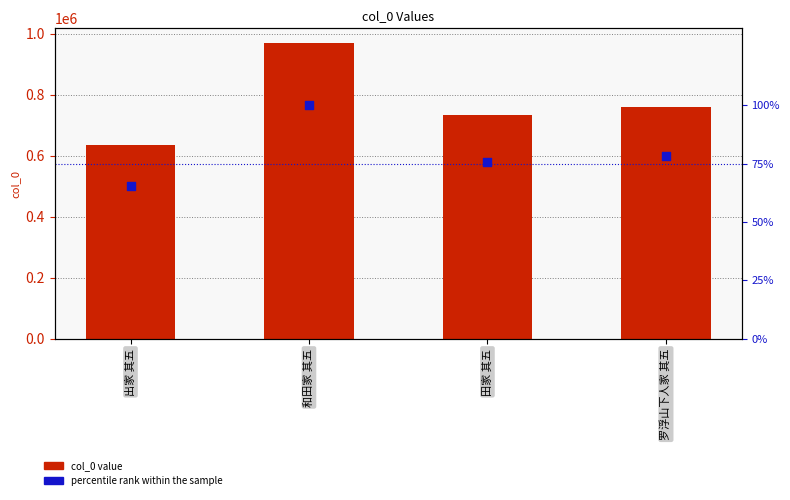

At which category is the sum across all series the highest?

和田家 其五